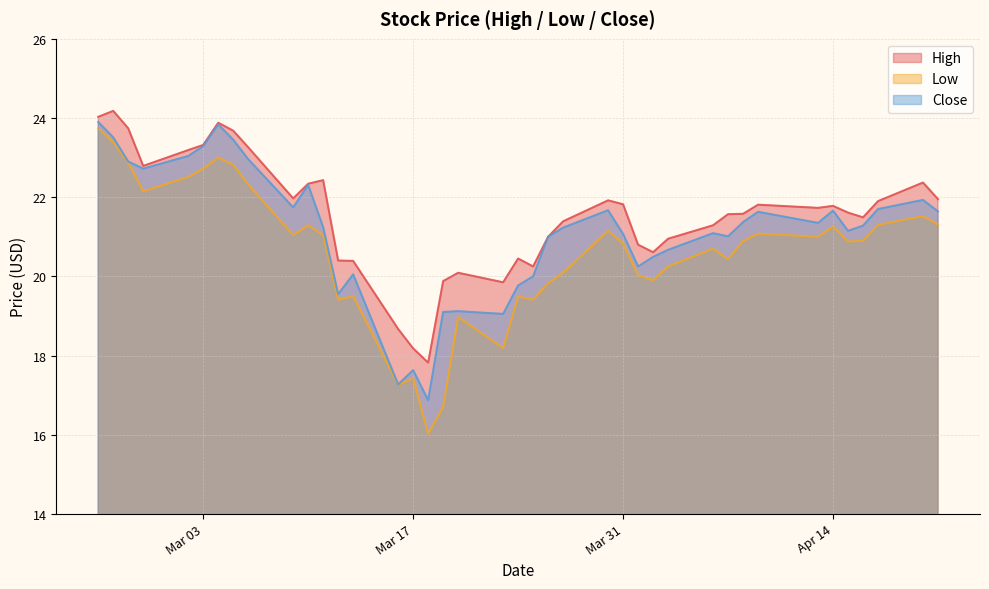

True or false: Low and High cross at least once.

False